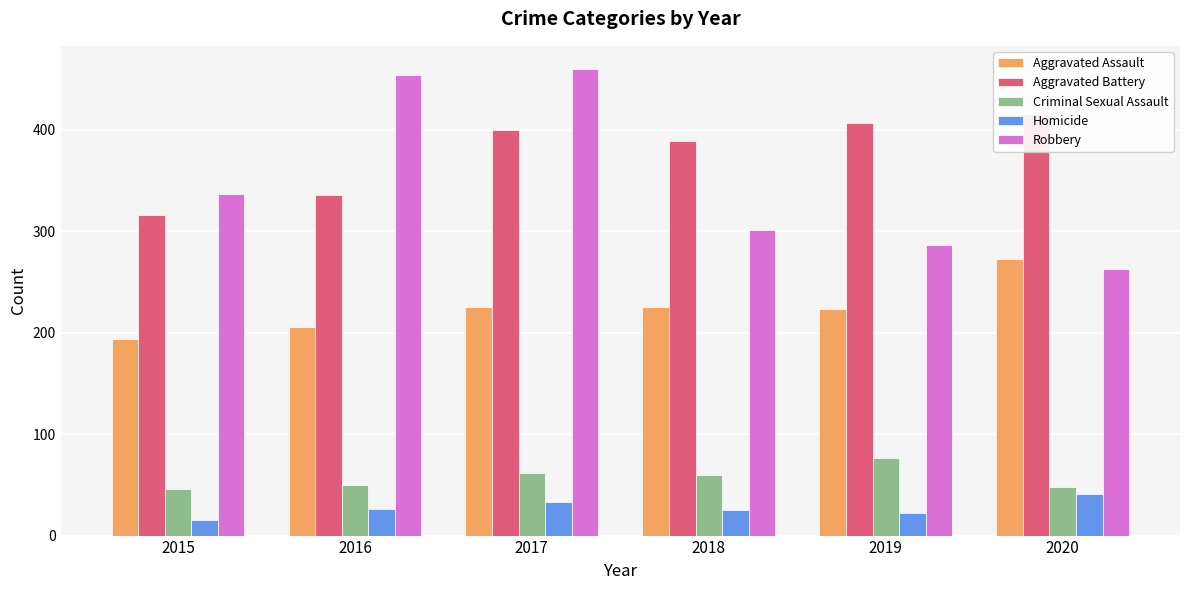

What is the difference between the Robbery values at 2015 and 2017?

123